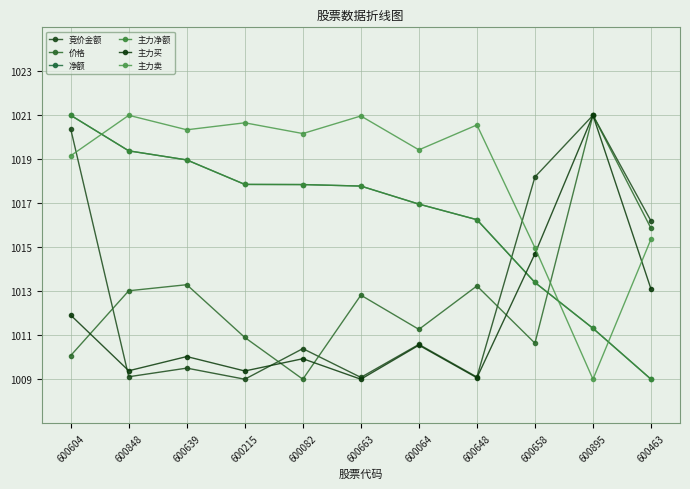

Does the chart have visible grid lines?

Yes